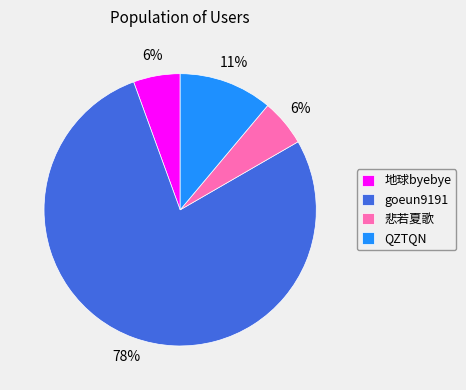

To the nearest percent, what percentage of the pie is QZTQN?

11%